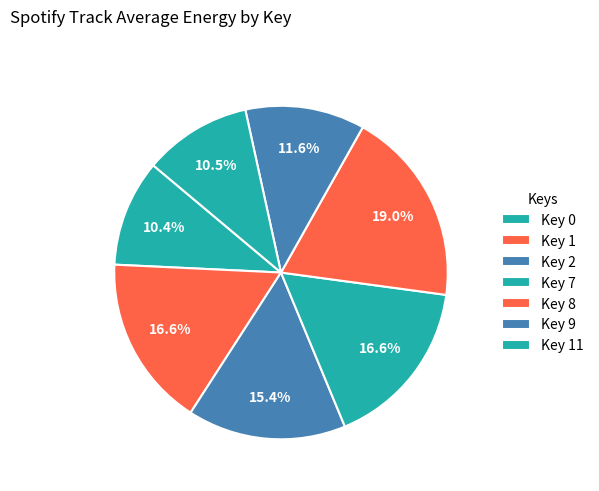

How many slices are in this pie chart?

7